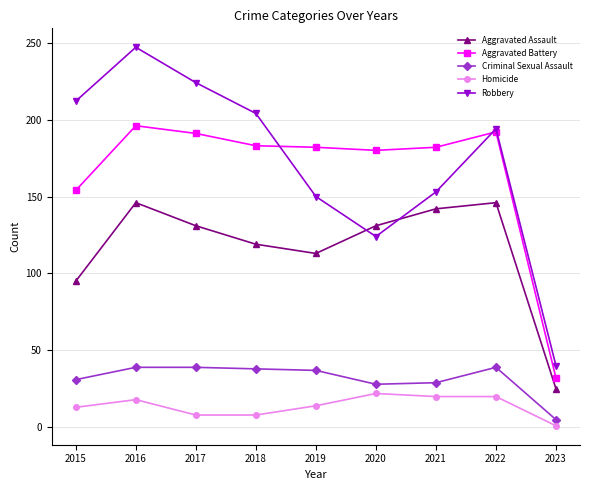

What is the approximate value of Homicide at 2022, to the nearest 10?

20